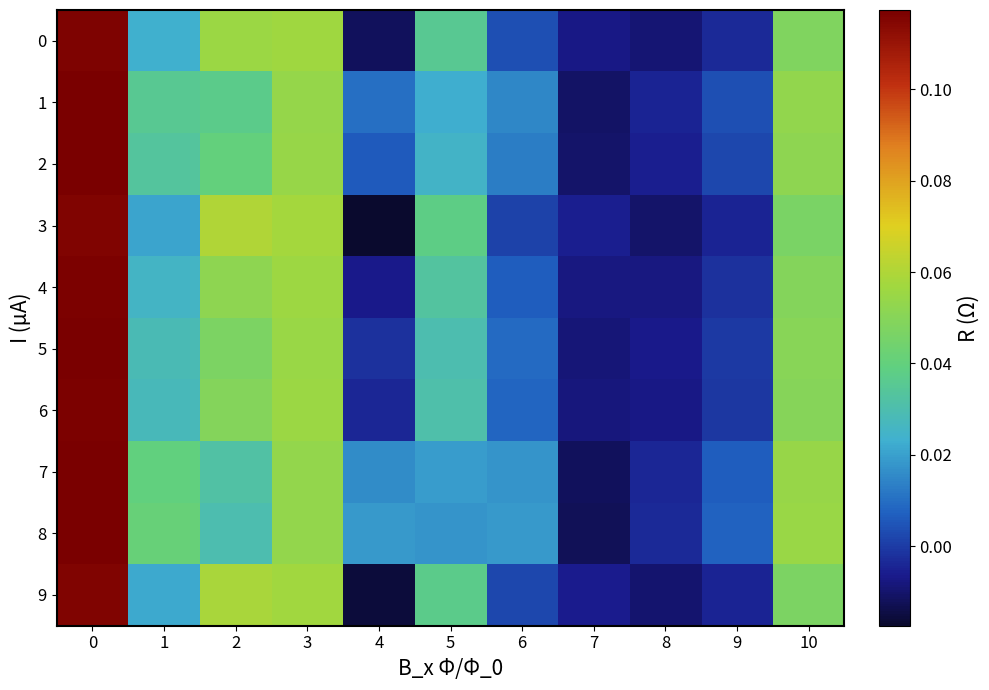

Reading right to left, what are all the values shown in this chart?

0: 10=0.0	9=-0.0	8=-0.0	7=-0.0	6=0.0	5=0.0	4=-0.0	3=0.1	2=0.1	1=0.0	0=0.1
1: 10=0.1	9=0.0	8=-0.0	7=-0.0	6=0.0	5=0.0	4=0.0	3=0.1	2=0.0	1=0.0	0=0.1
2: 10=0.1	9=0.0	8=-0.0	7=-0.0	6=0.0	5=0.0	4=0.0	3=0.1	2=0.0	1=0.0	0=0.1
3: 10=0.0	9=-0.0	8=-0.0	7=-0.0	6=0.0	5=0.0	4=-0.0	3=0.1	2=0.1	1=0.0	0=0.1
4: 10=0.0	9=-0.0	8=-0.0	7=-0.0	6=0.0	5=0.0	4=-0.0	3=0.1	2=0.1	1=0.0	0=0.1
5: 10=0.1	9=-0.0	8=-0.0	7=-0.0	6=0.0	5=0.0	4=-0.0	3=0.1	2=0.0	1=0.0	0=0.1
6: 10=0.0	9=-0.0	8=-0.0	7=-0.0	6=0.0	5=0.0	4=-0.0	3=0.1	2=0.0	1=0.0	0=0.1
7: 10=0.1	9=0.0	8=-0.0	7=-0.0	6=0.0	5=0.0	4=0.0	3=0.1	2=0.0	1=0.0	0=0.1
8: 10=0.1	9=0.0	8=-0.0	7=-0.0	6=0.0	5=0.0	4=0.0	3=0.1	2=0.0	1=0.0	0=0.1
9: 10=0.0	9=-0.0	8=-0.0	7=-0.0	6=0.0	5=0.0	4=-0.0	3=0.1	2=0.1	1=0.0	0=0.1